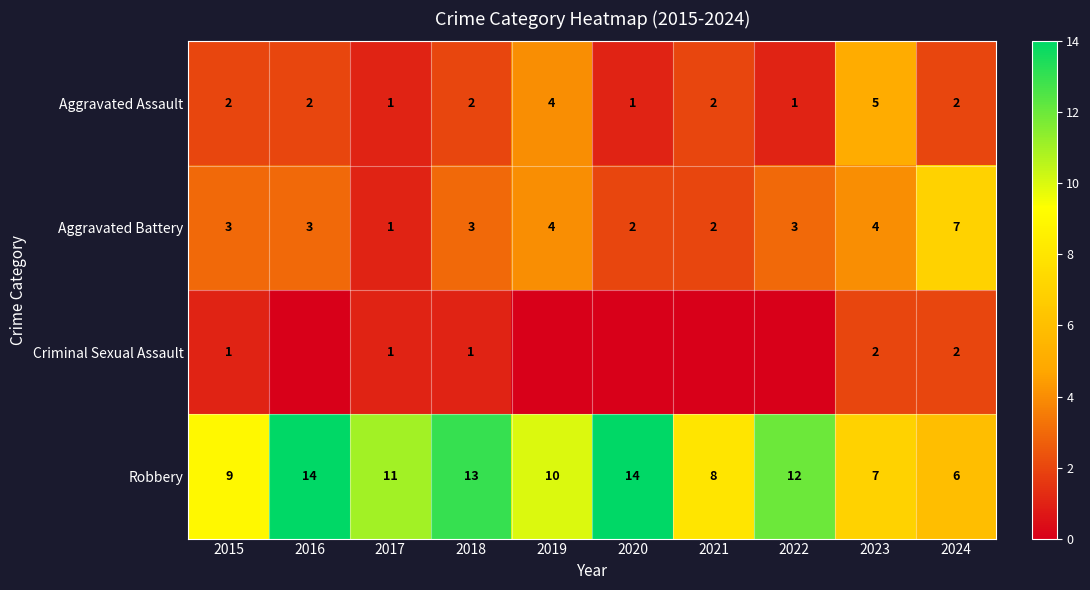

Count the Aggravated Battery values in the range 2 to 4.

8